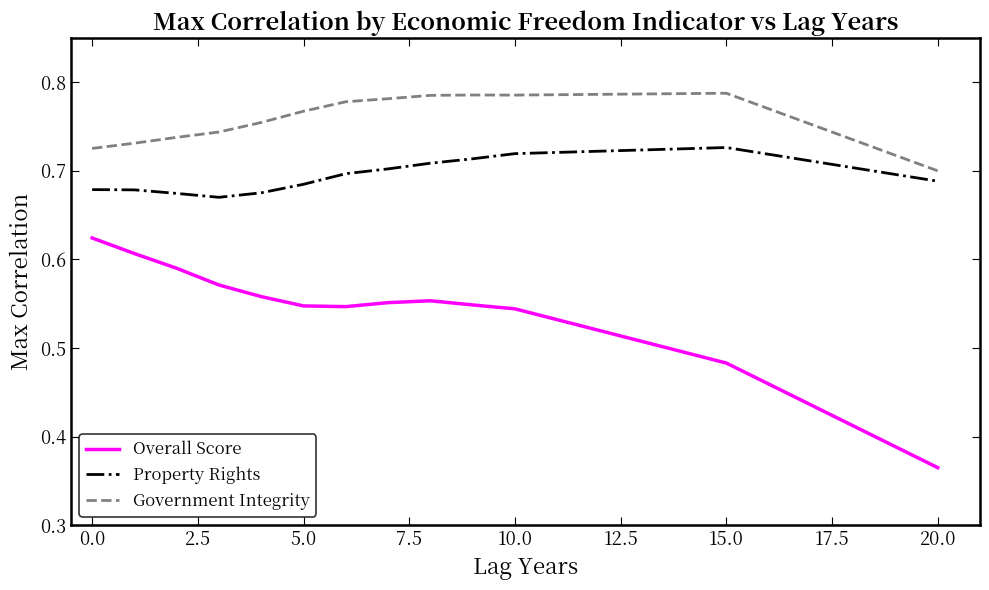

True or false: Overall Score has more than 2 interior local peaks.

False